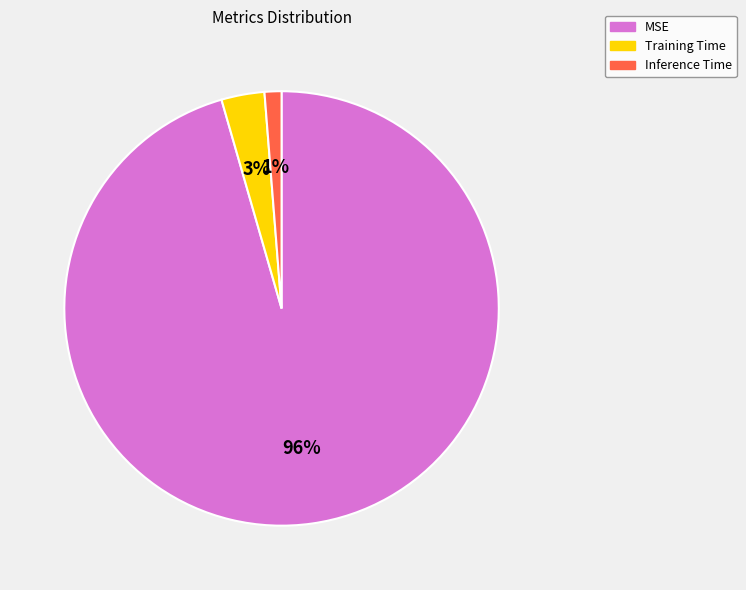

Count the number of slices in the pie.

3